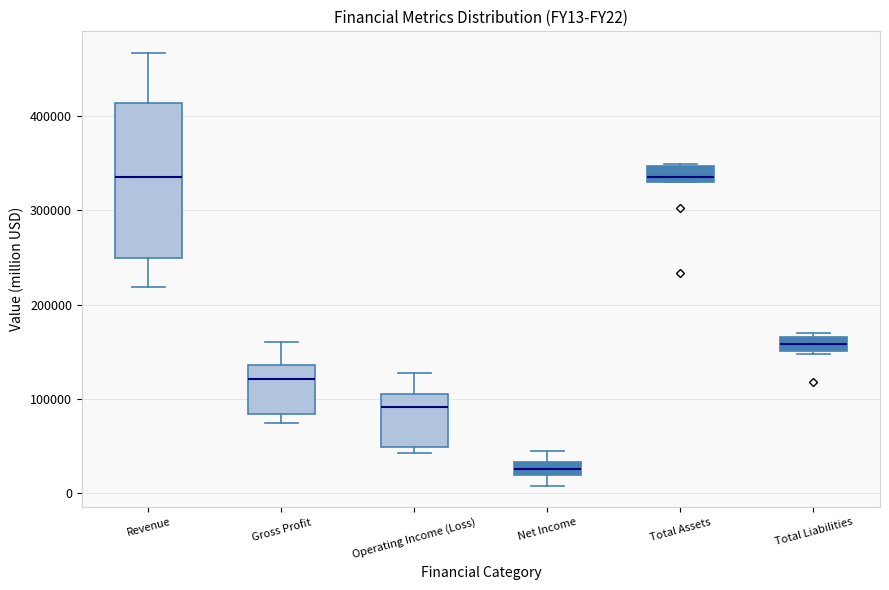

Where does the median line of the box for Total Liabilities sit on the y-axis? The values are not printed on the chart, so give them approximately, as read against the axis.

160000